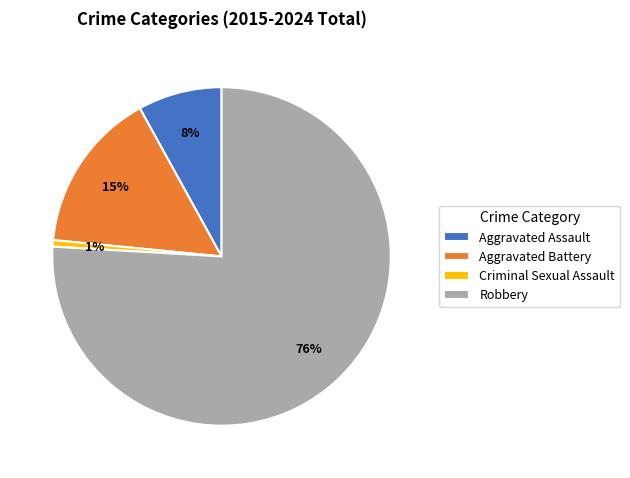

What percentage is the Aggravated Battery slice, to the nearest percent?

15%